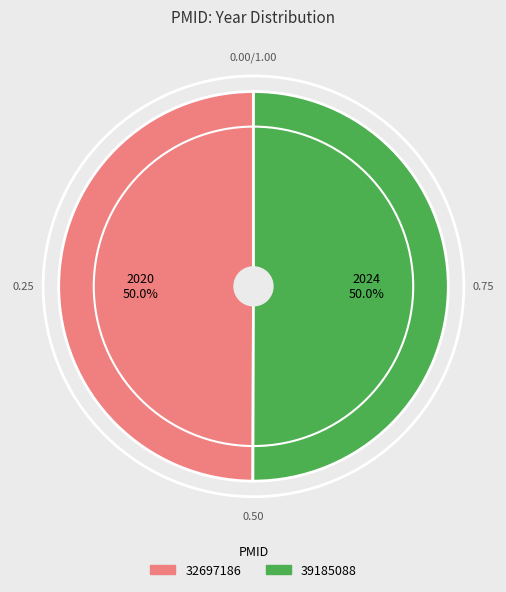

How many segments does this pie chart have?

2